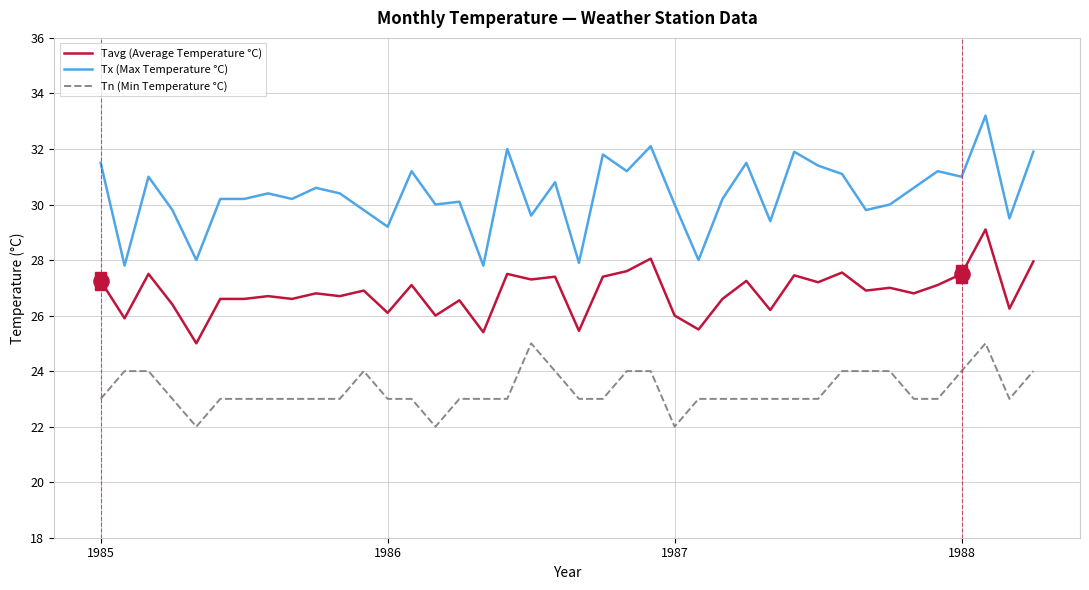

Which series has the largest total across all categories?

Tx (Max Temperature °C)